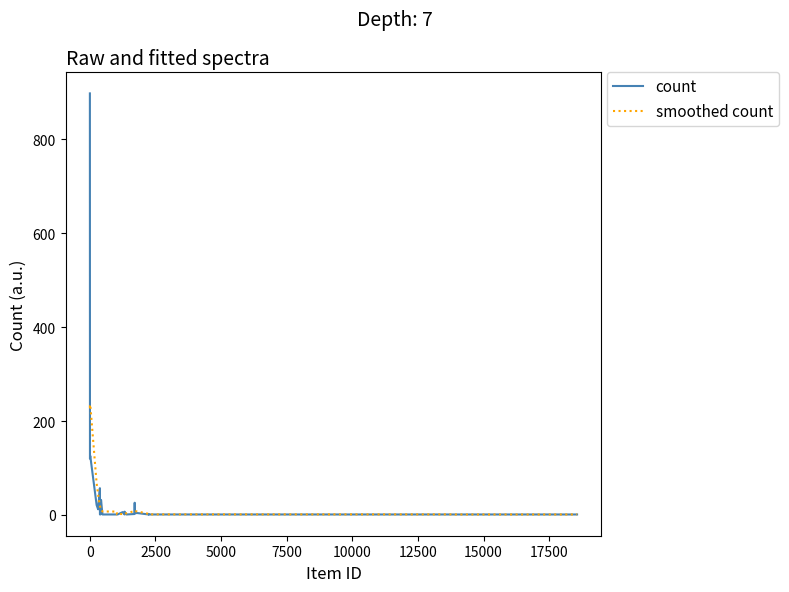

True or false: count has more than 0 points higher than both neighbors.

True